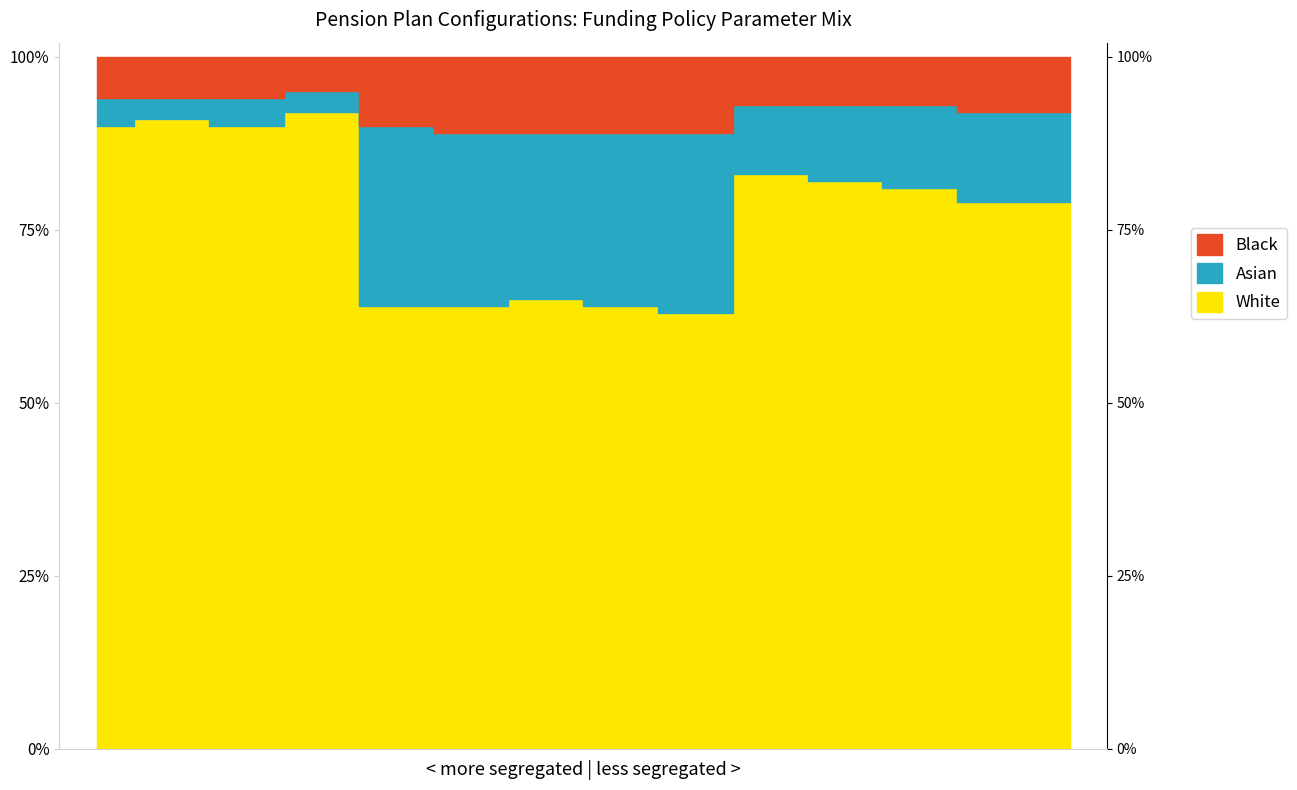

What are all the series names shown in the legend?

White, Asian, Black